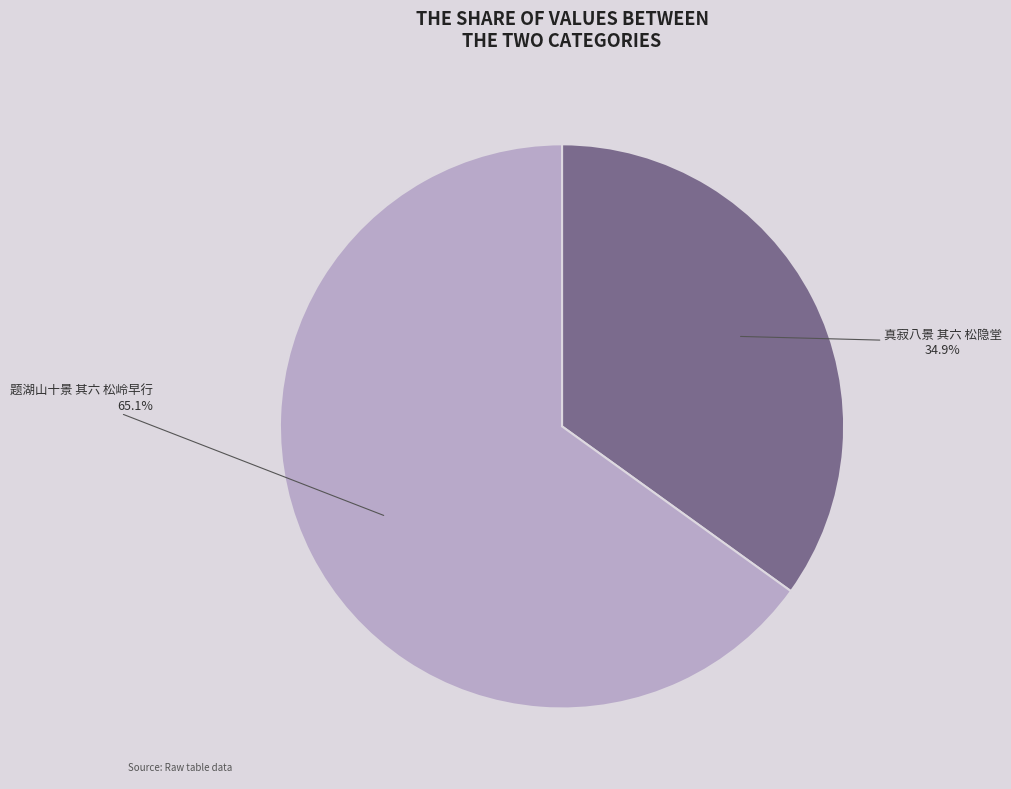

How many slices are in this pie chart?

2